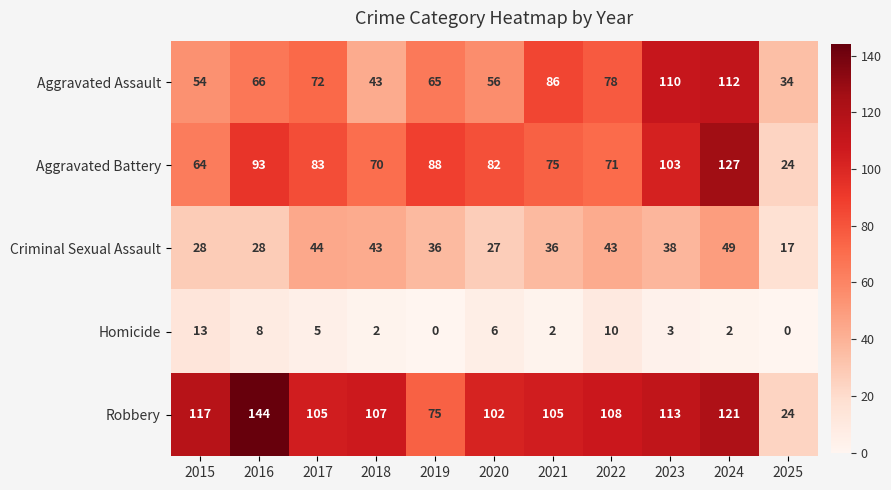

Which series has the largest range (max minus min)?

Robbery